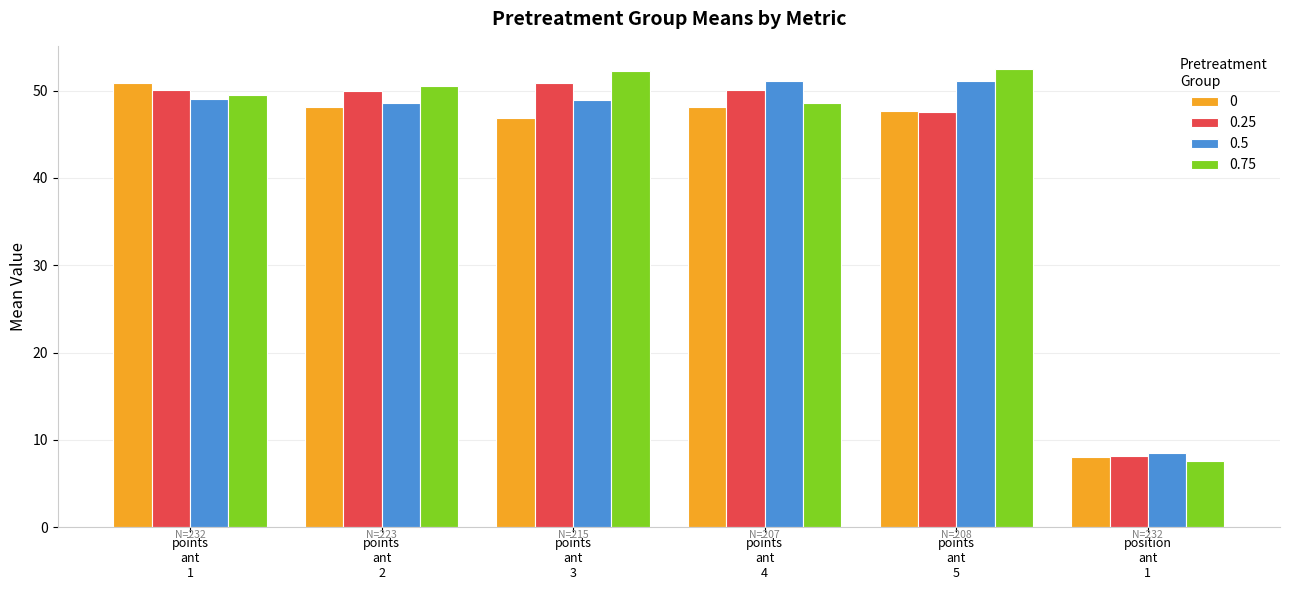

What is the smallest value displayed?

7.6